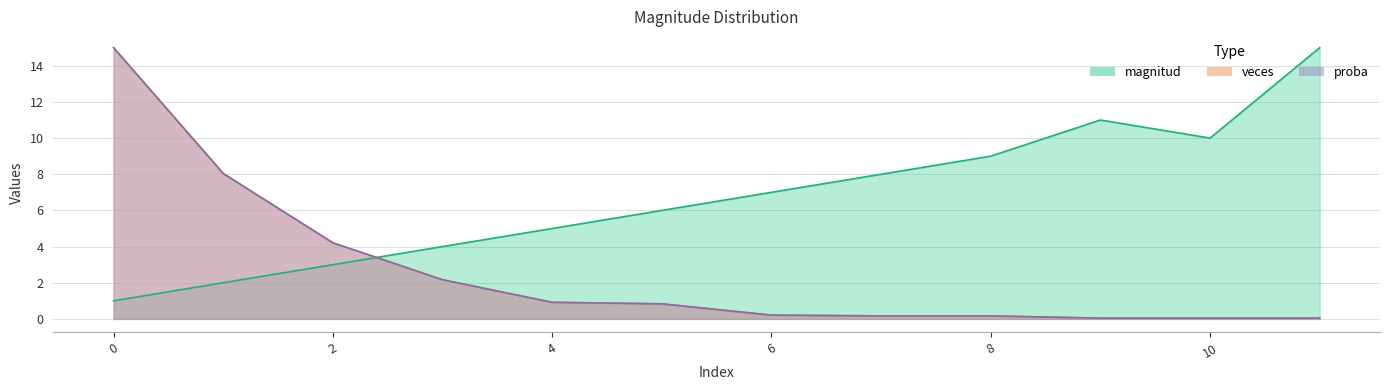

Between 9 and 1, which is larger?

9